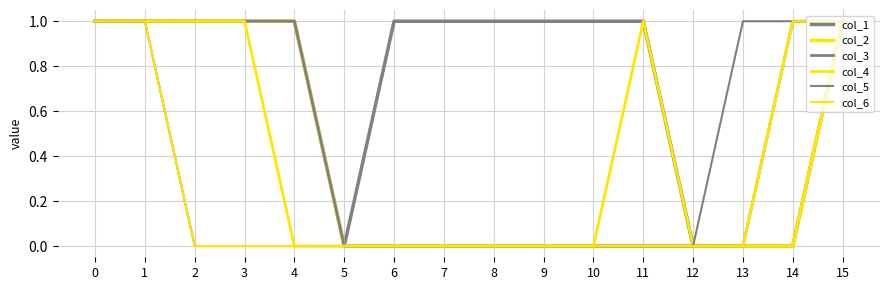

How many lines are shown in the chart?

6